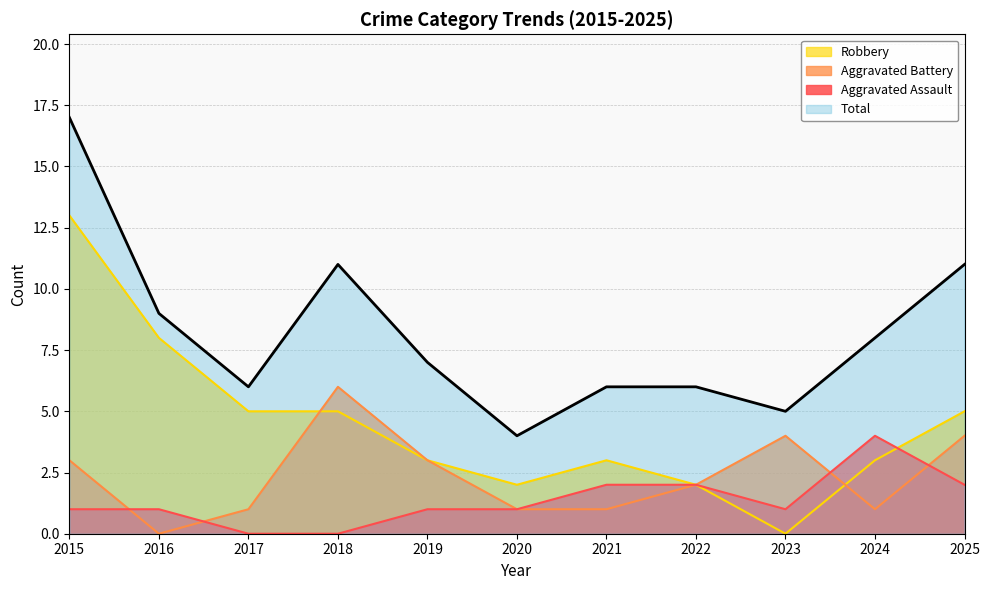

The value of Robbery at 2018 is 8. True or false?

False